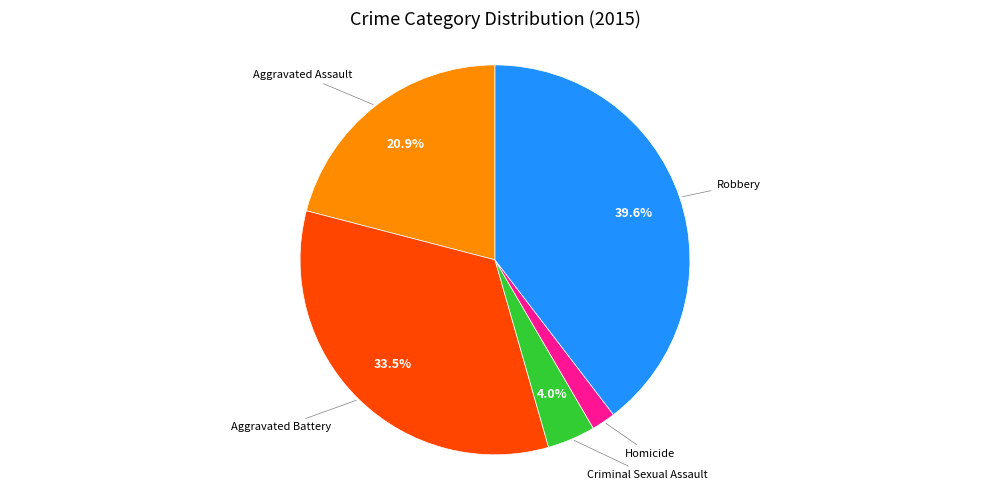

Is there a majority slice in this chart?

No